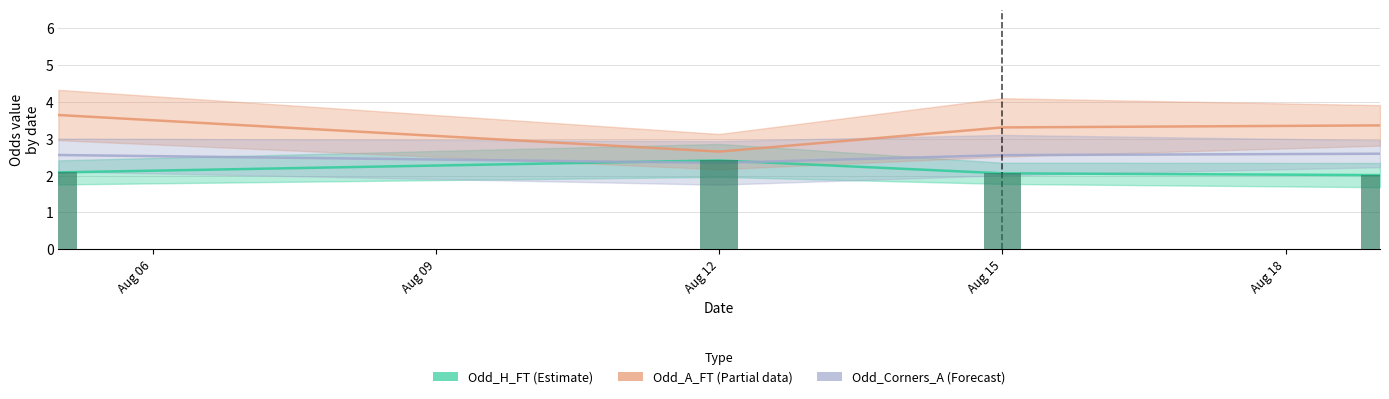

Which series has the widest spread of values?

Odd_A_FT (Partial)